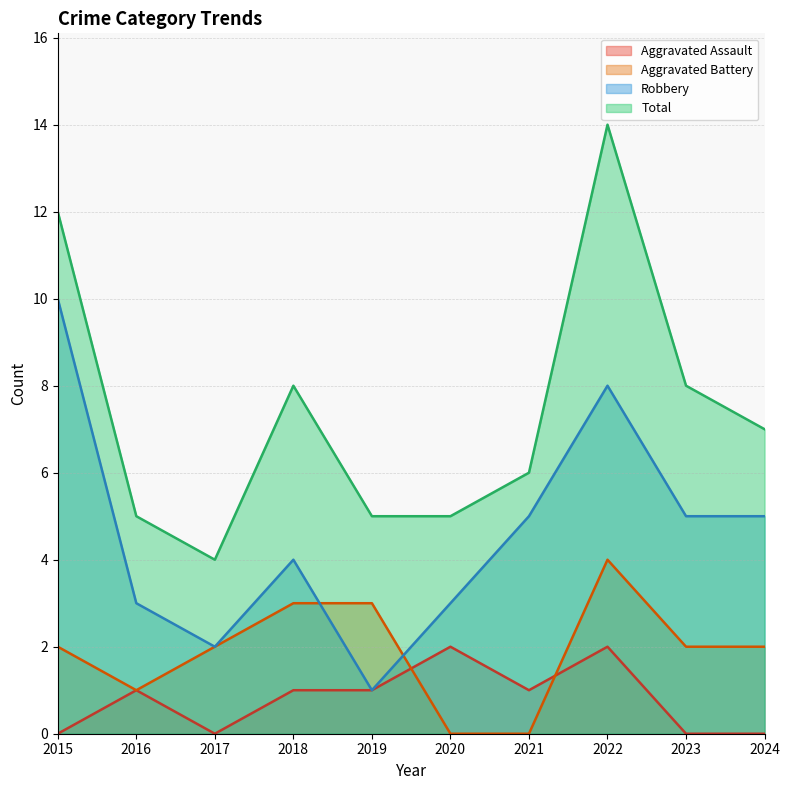

Where is Robbery nearest to the value 5?

2021